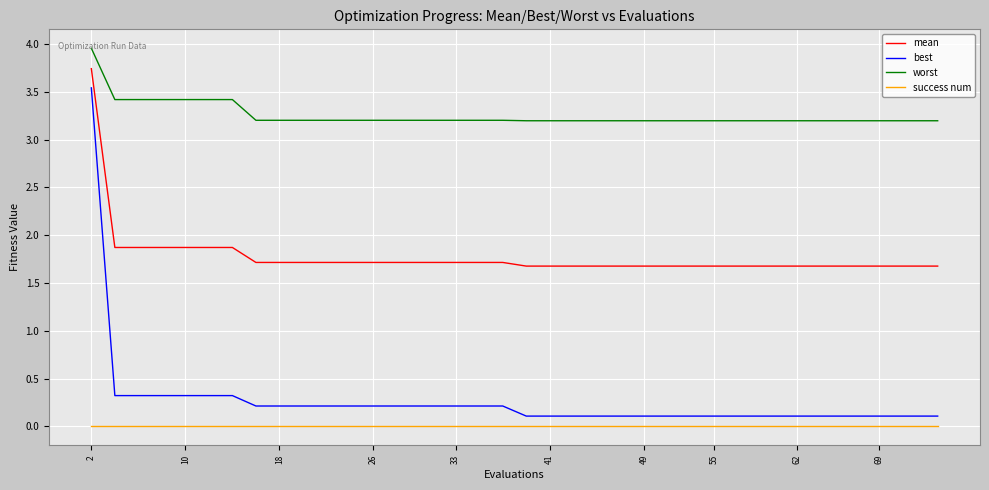

True or false: best and mean intersect in this chart.

False